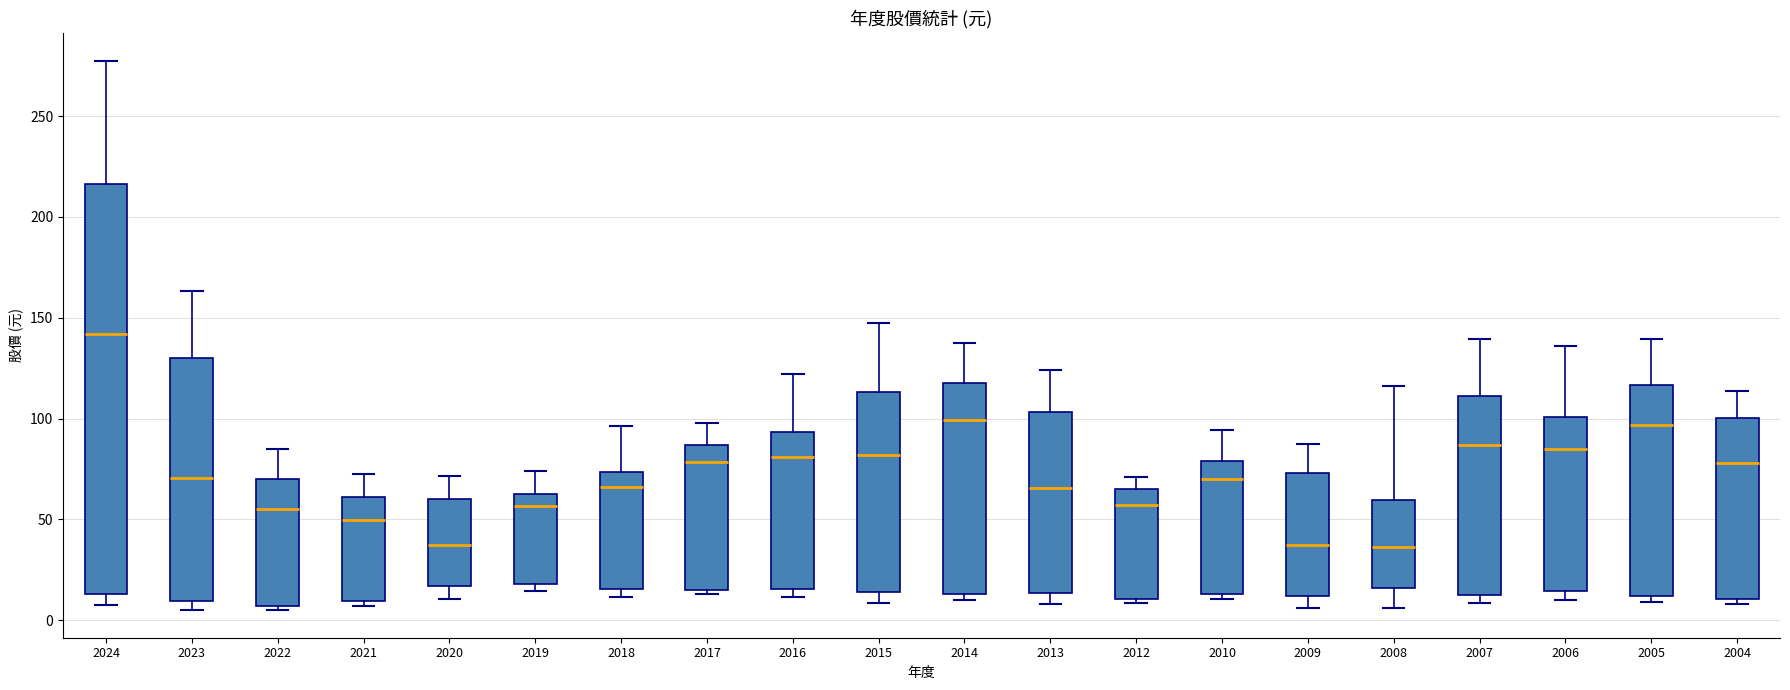

Where does the upper whisker of the box at x = 2023 end on the y-axis? The values are not printed on the chart, so give them approximately, as read against the axis.

165